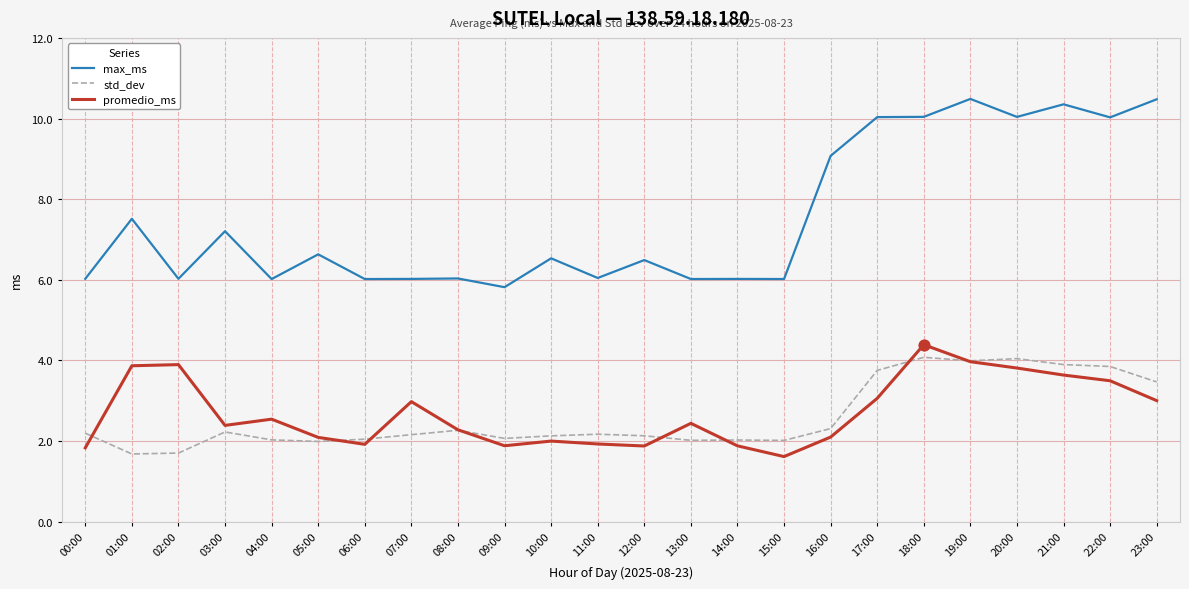

What is the total value across all series at 10:00?

10.7